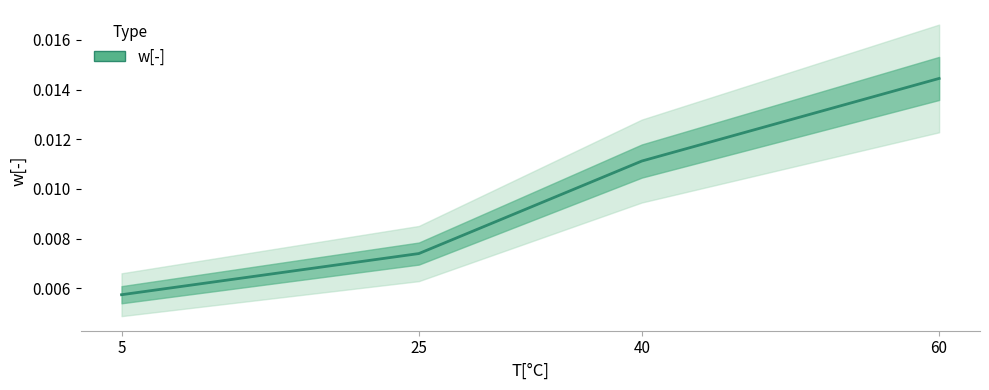

Rank the categories by value from lowest to highest.

5, 25, 40, 60